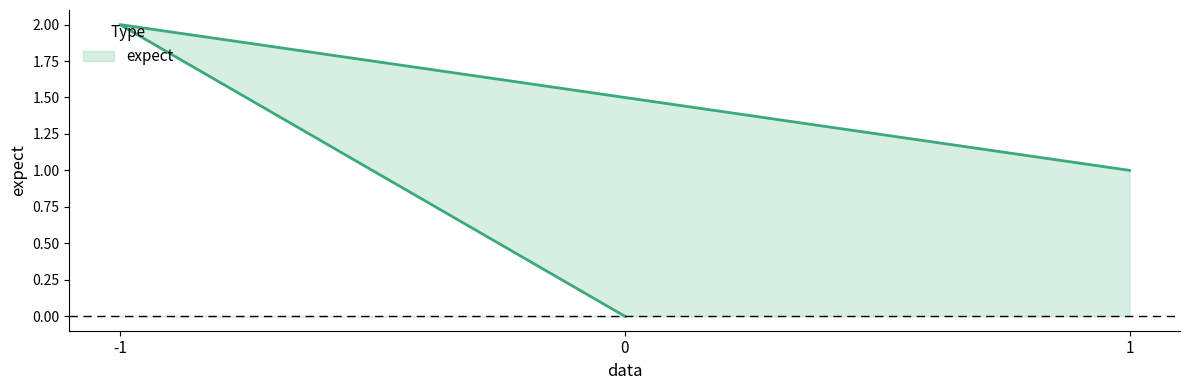

List the labels in order of value, largest first.

-1, 1, 0